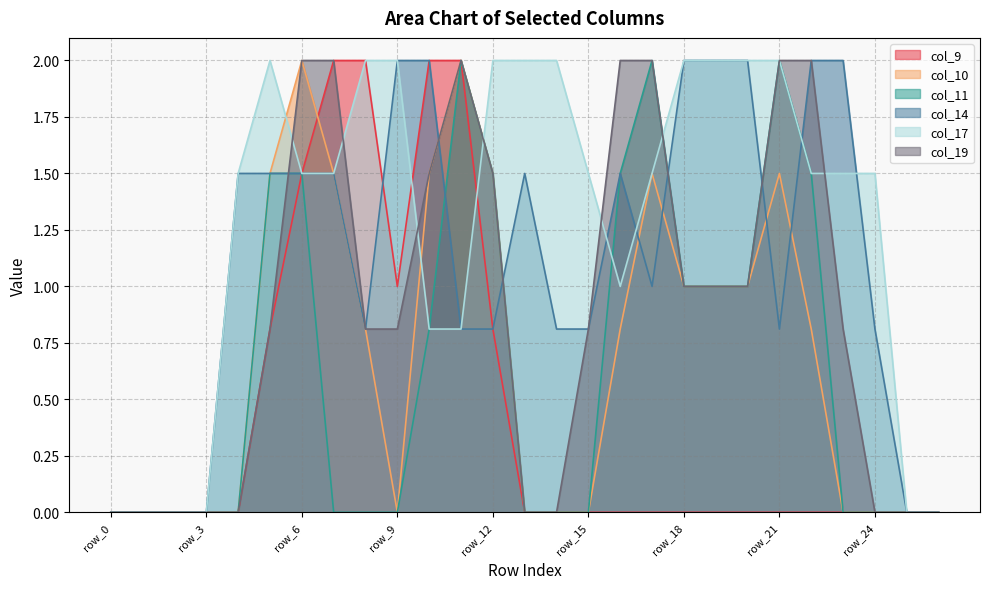

What is the total value across all series at row_12?

8.1